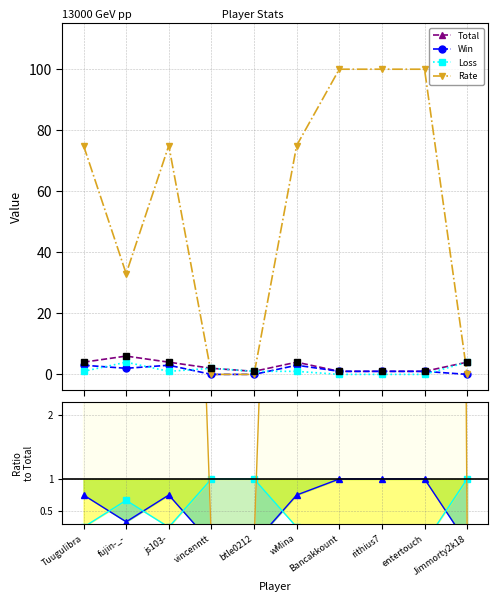

Which series has the largest total across all categories?

Rate